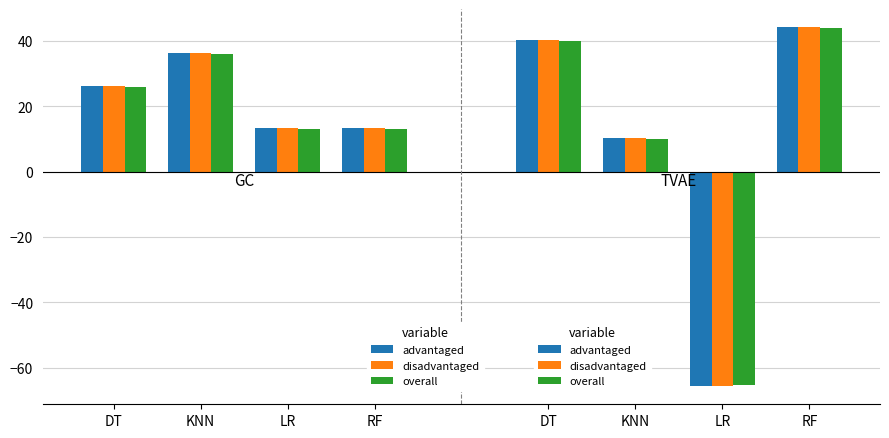

Count the number of data series in this chart.

3